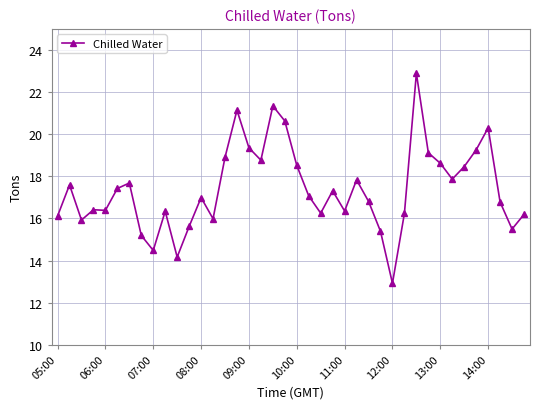

What is the value of the 15th point from the left?

18.9